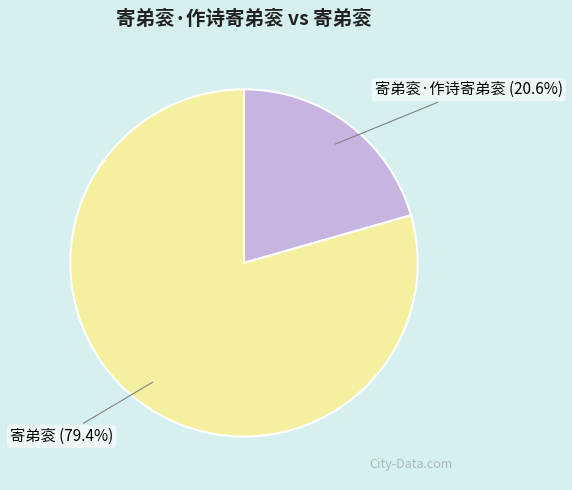

Which category has the smallest portion of the pie?

寄弟衮·作诗寄弟衮